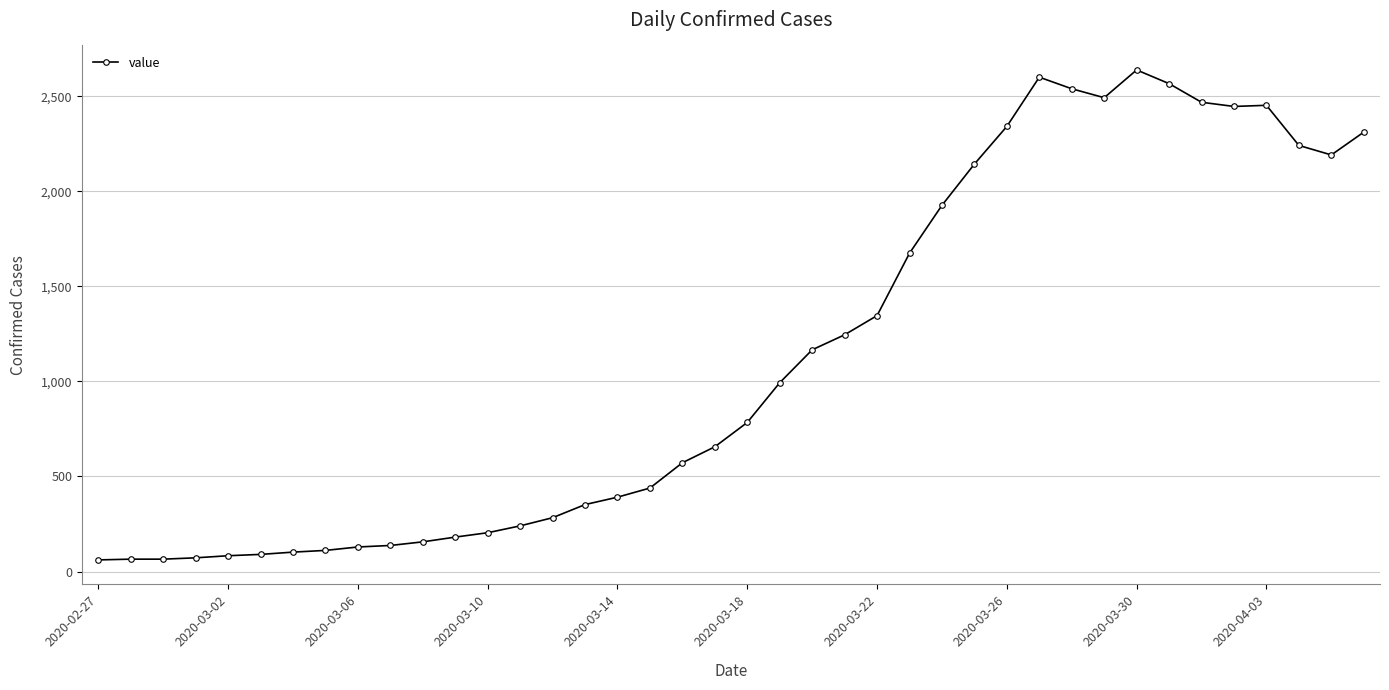

True or false: there are more than 2 points higher than both neighbors.

True